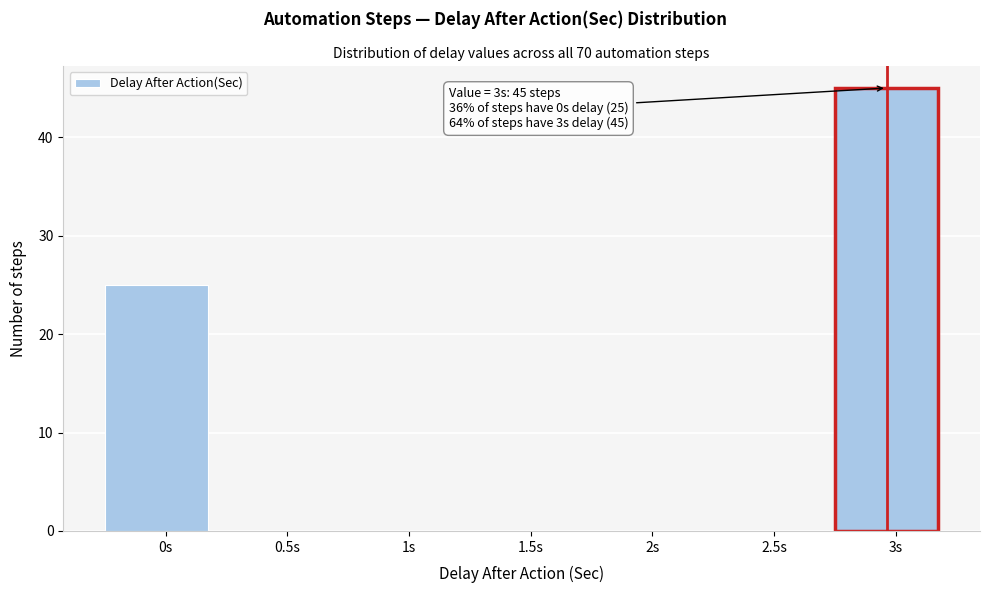

Reading left to right, transcribe all the data shown in this chart.

0s=25	0.5s=0	1s=0	1.5s=0	2s=0	2.5s=0	3s=45